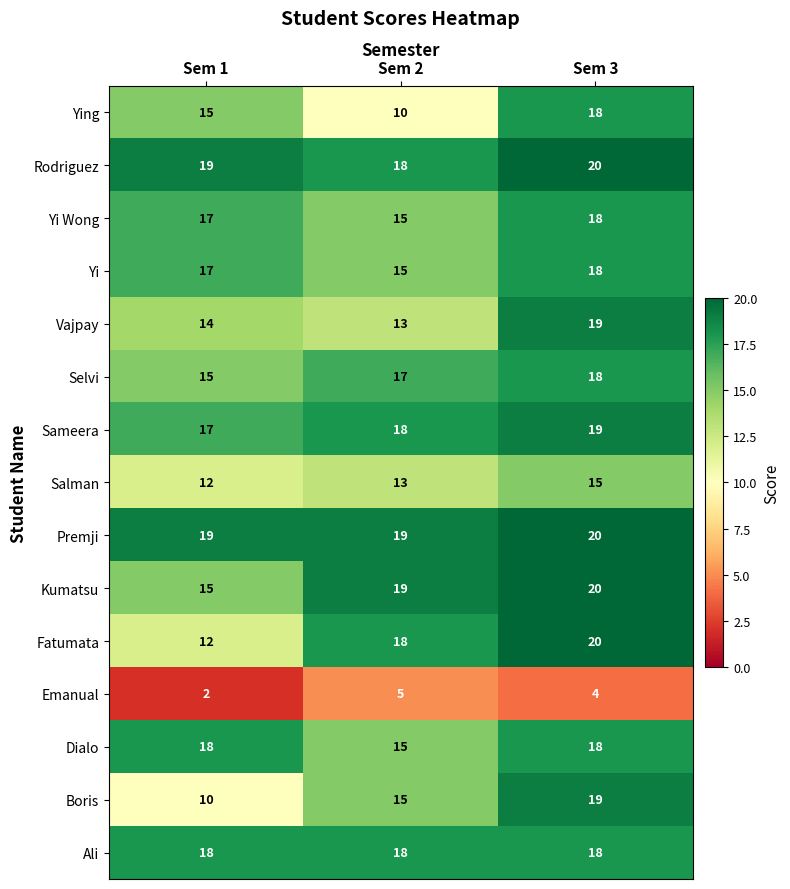

The Salman series shows 12 at Sem 1. True or false?

True